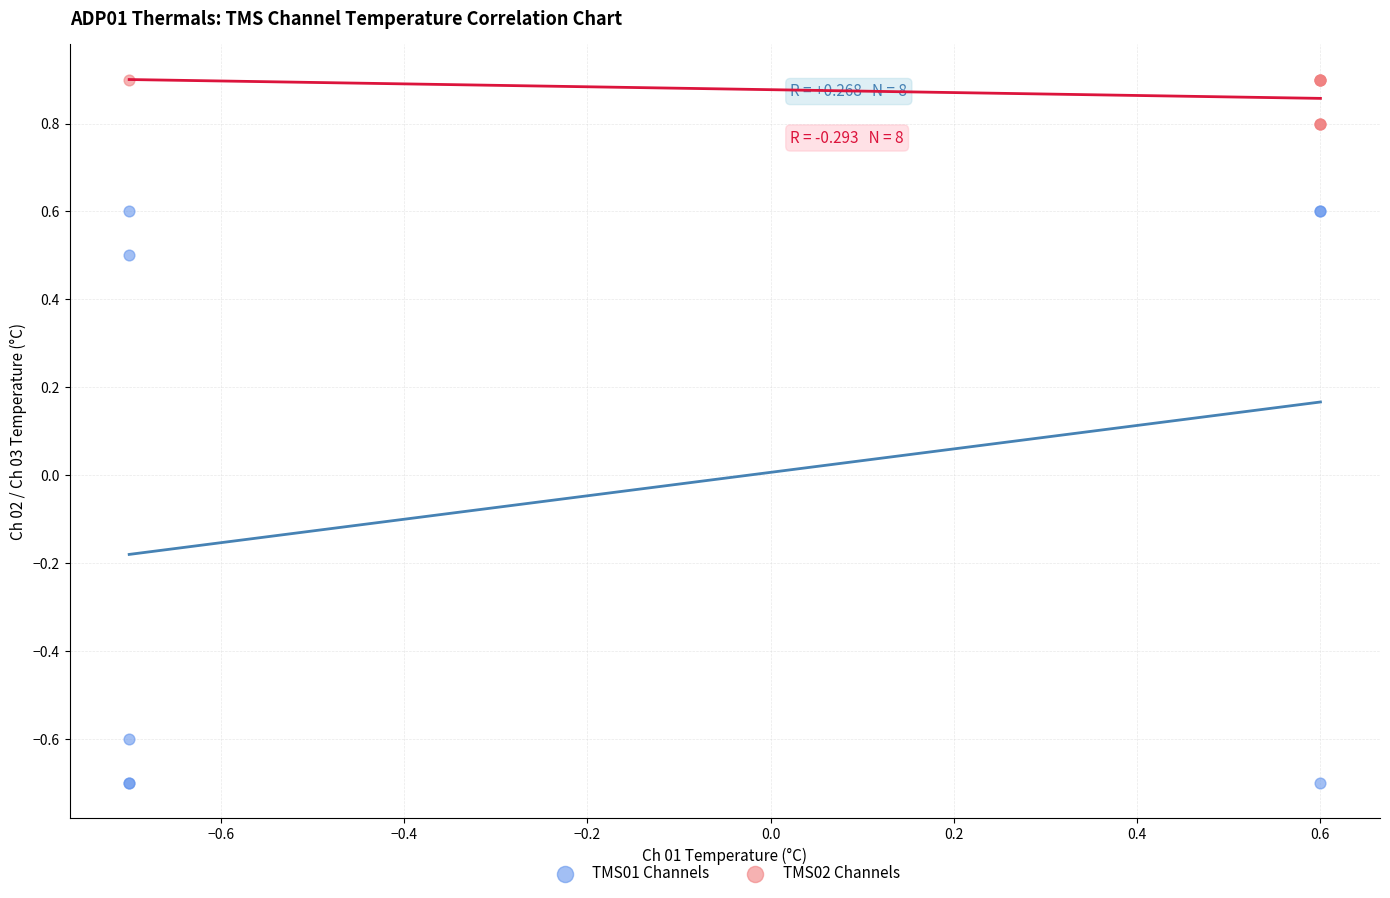

Which series contains the lowest Y value?

TMS01 Channels